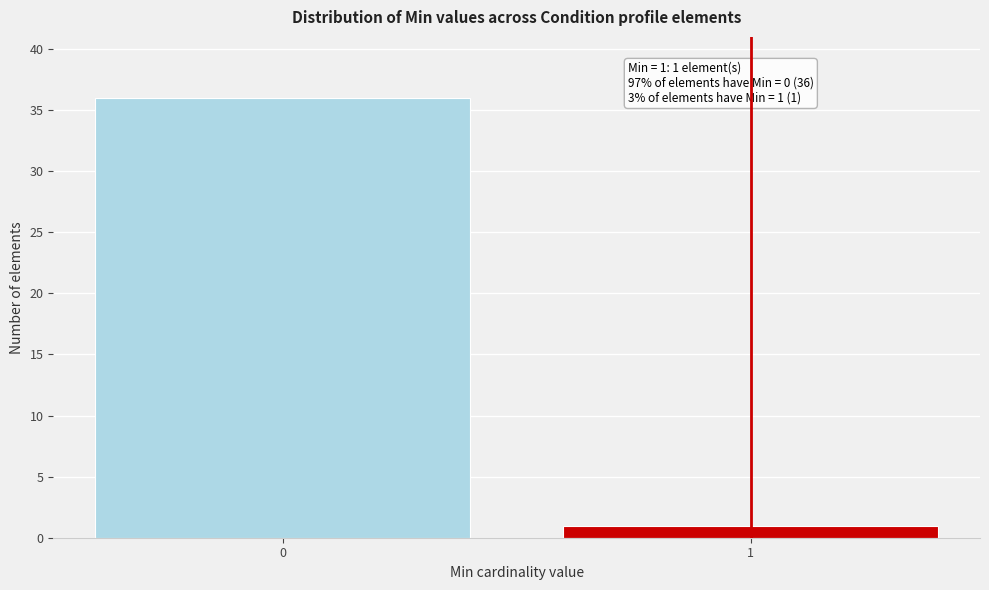

Reading left to right, list all the values displayed in this chart.

36	1